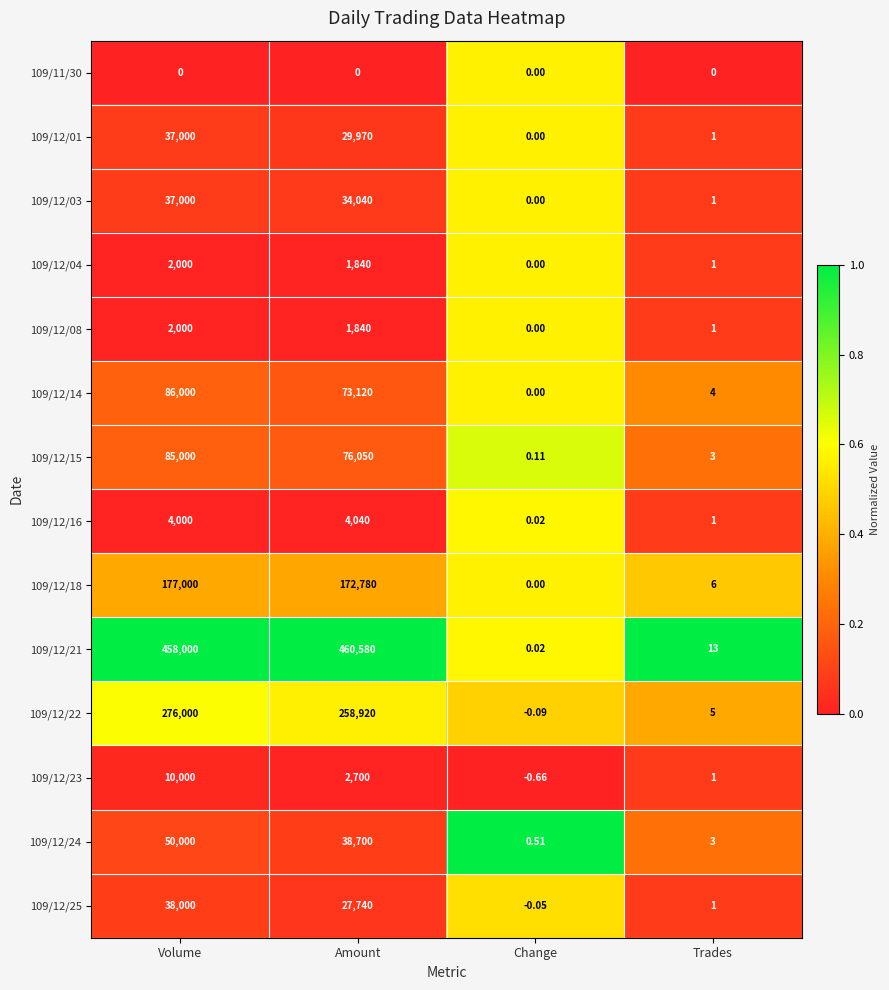

At which label does 109/12/25 first exceed 27740?

Volume